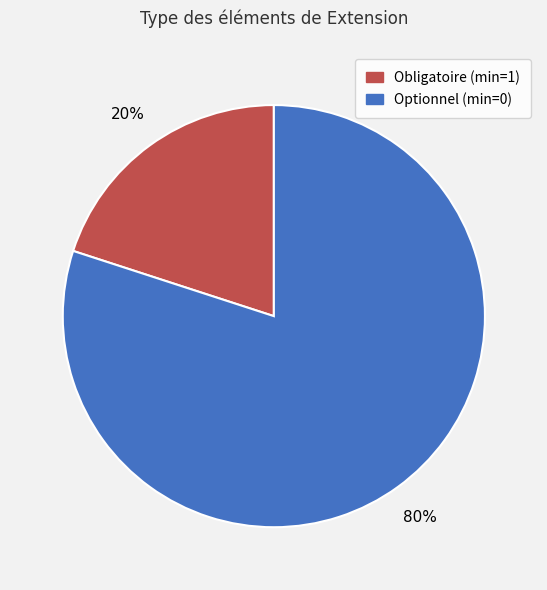

Is there a majority slice in this chart?

Yes